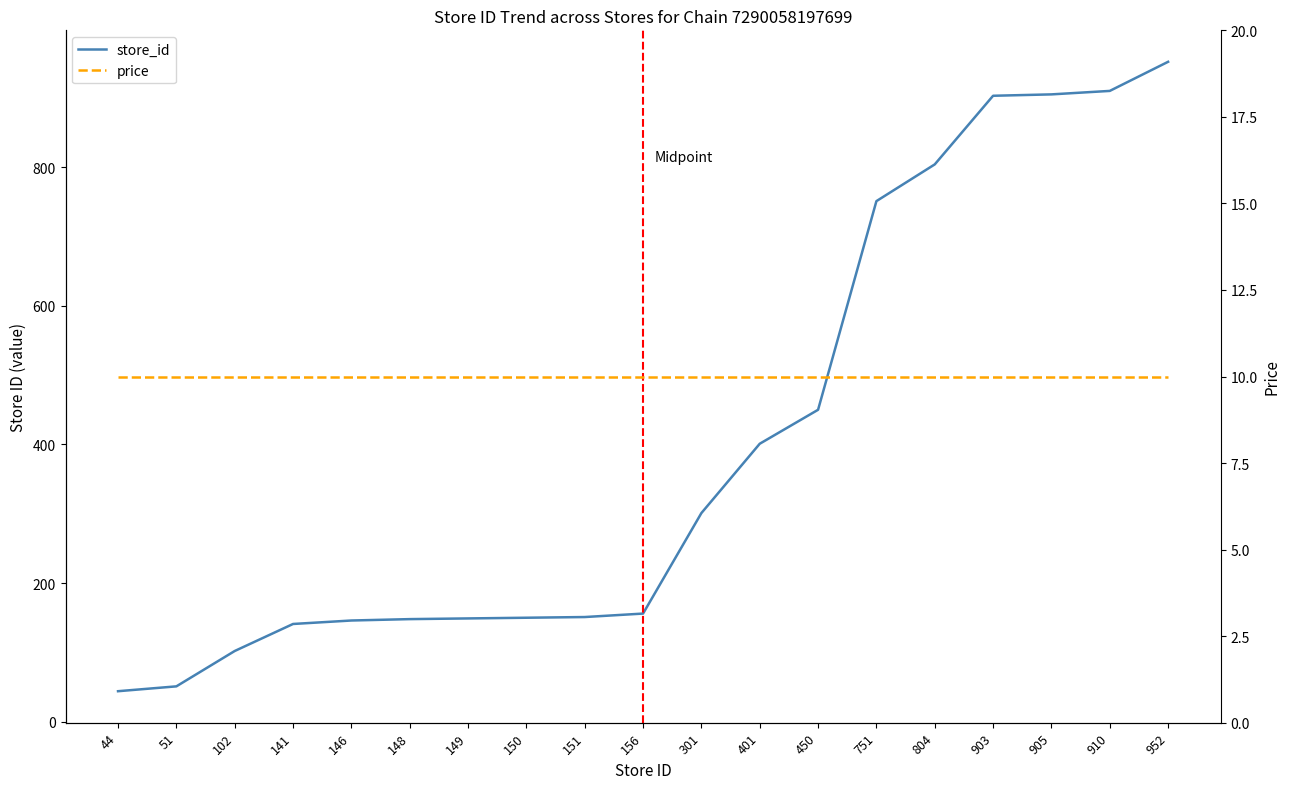

What is the approximate value of store_id at 149, to the nearest 10?

150